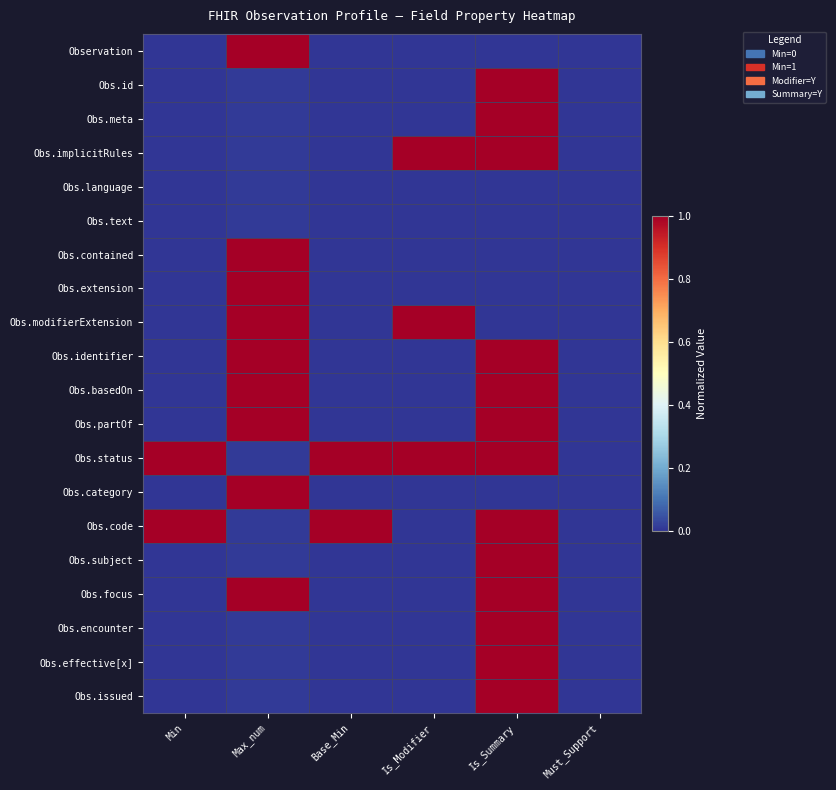

What is the total value across all series at Max_num?

9.1